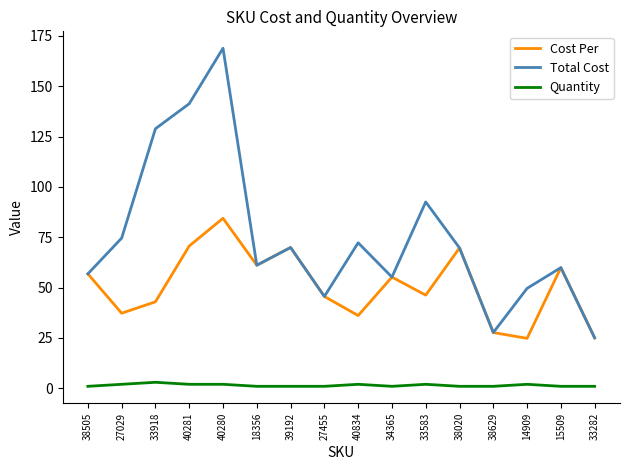

Between 27455 and 33583, which series saw the biggest shift?

Total Cost